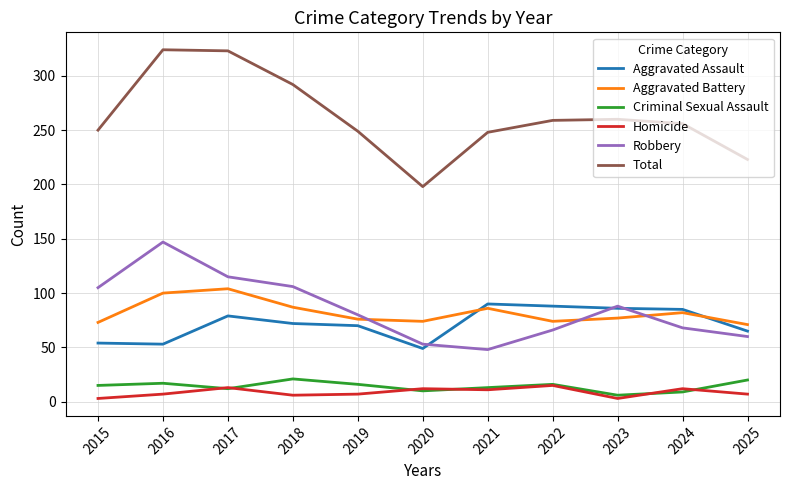

How many lines are shown in the chart?

6